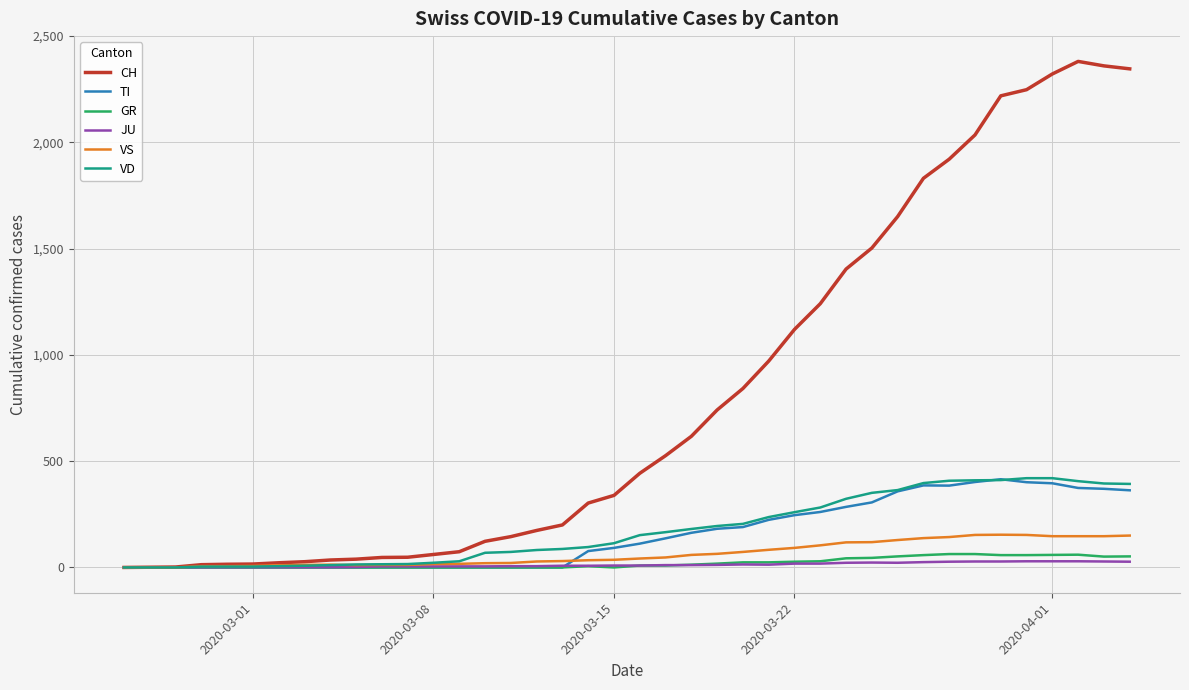

What is the average value of the VS series?

64